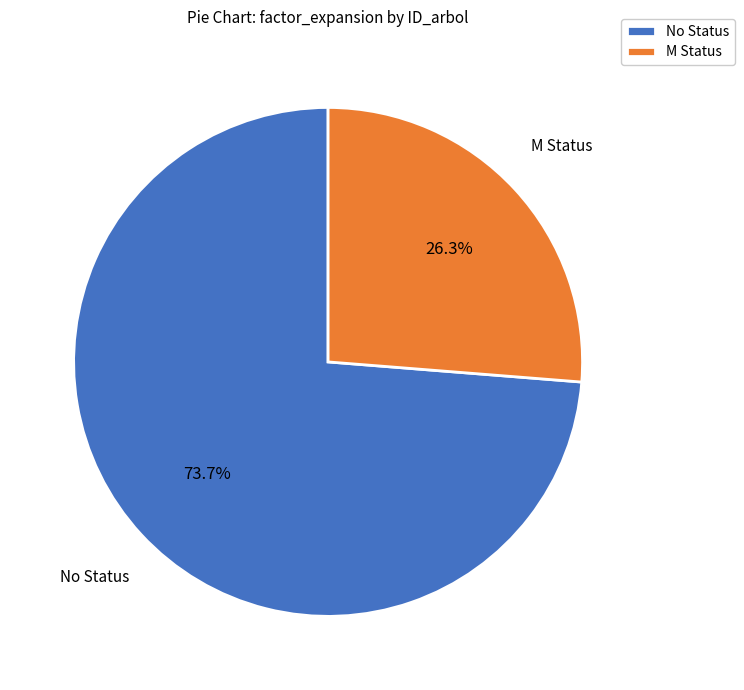

Which slice is the smallest?

M Status